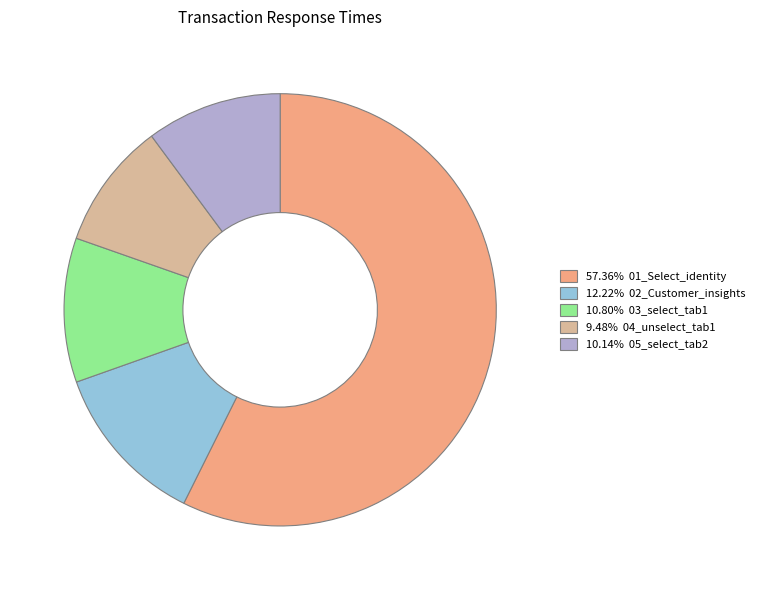

Does any single category account for the majority?

Yes